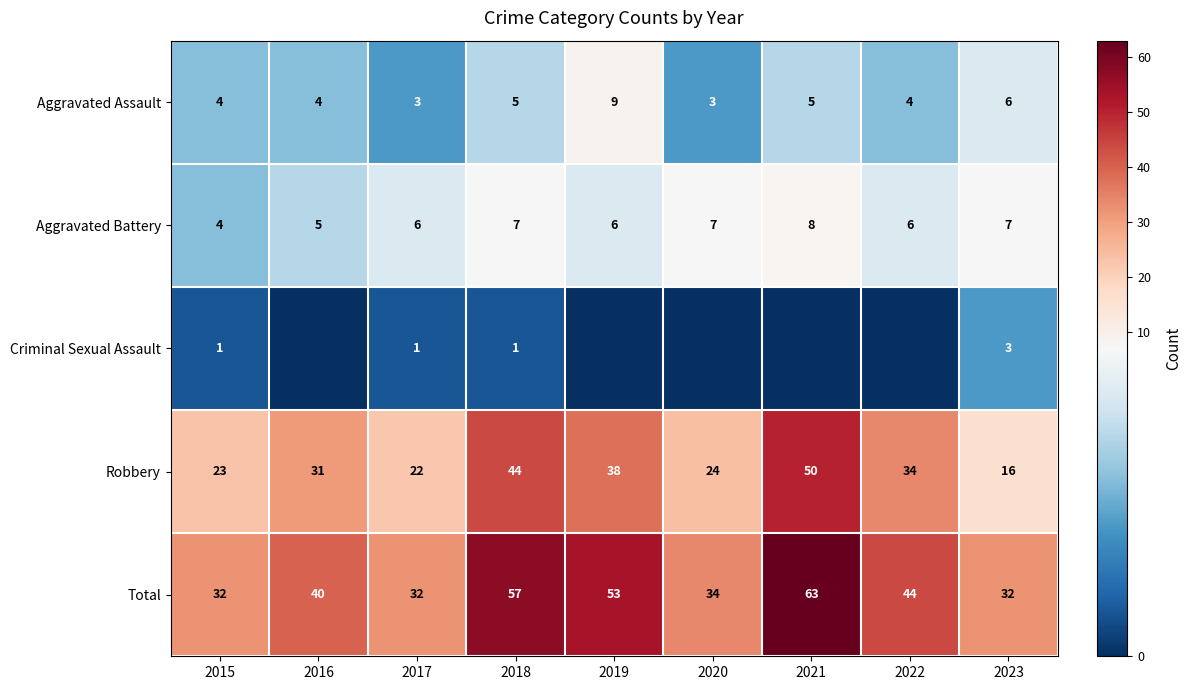

What is the total value across all series at 2016?

80